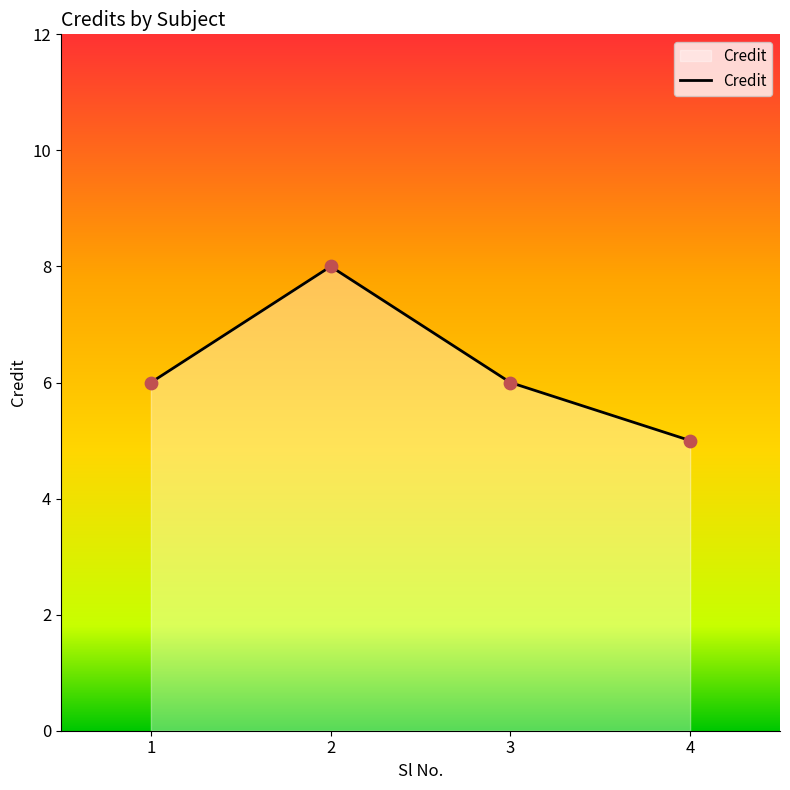

Which has a higher value, 1 or 4?

1